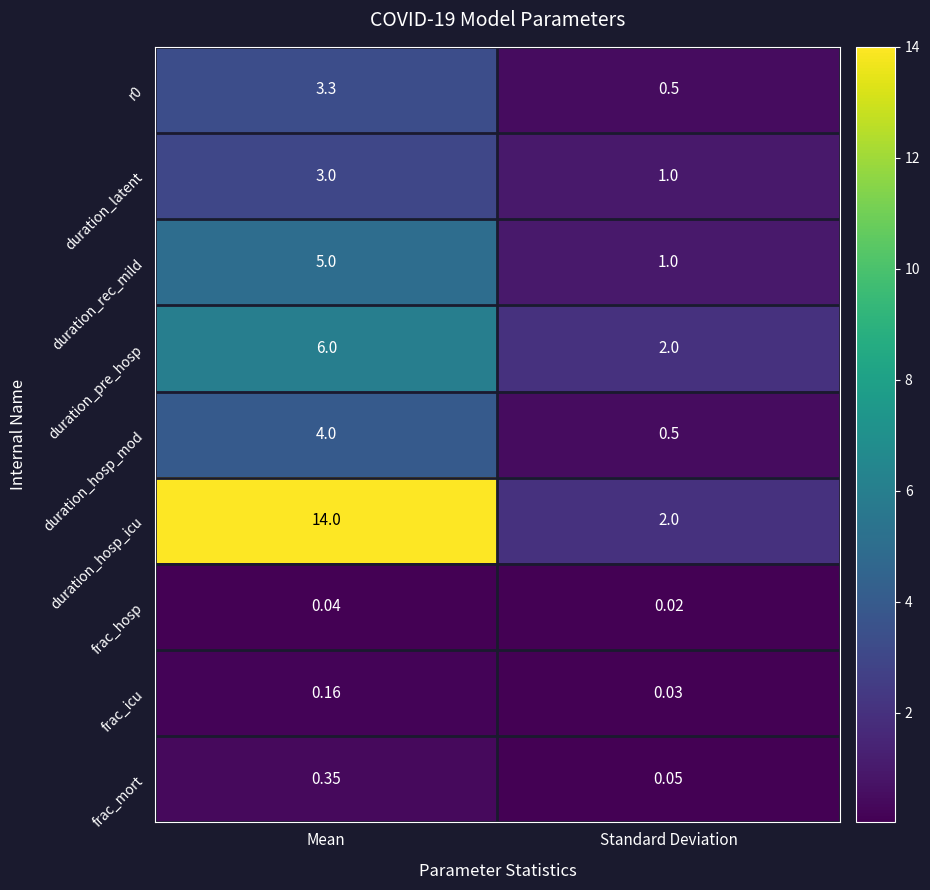

Which label corresponds to the smallest value in the chart?

Standard Deviation